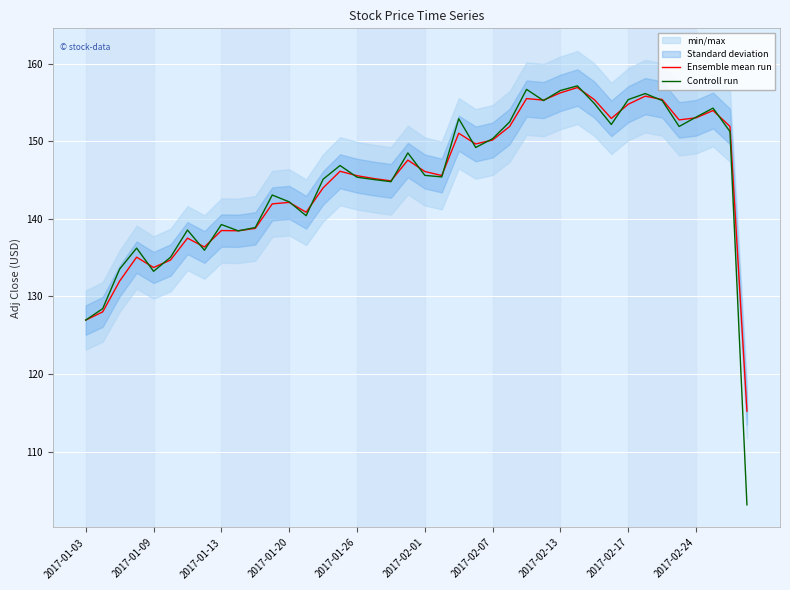

The Ensemble mean run series shows 206.3 at 2017-02-13. True or false?

False